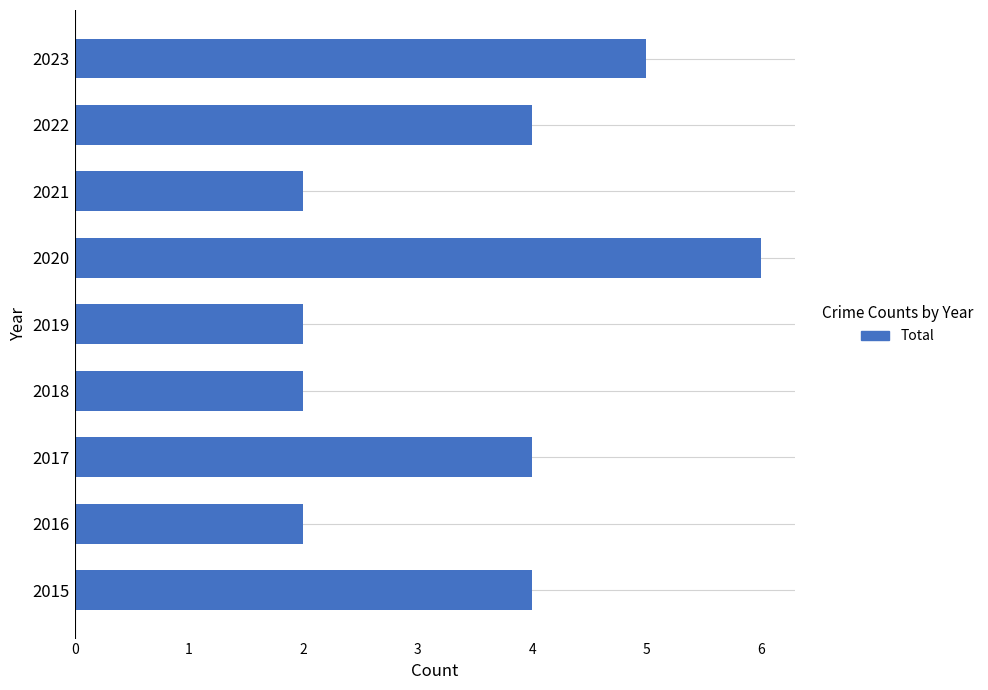

Is it true that the value at 2018 is 2?

True